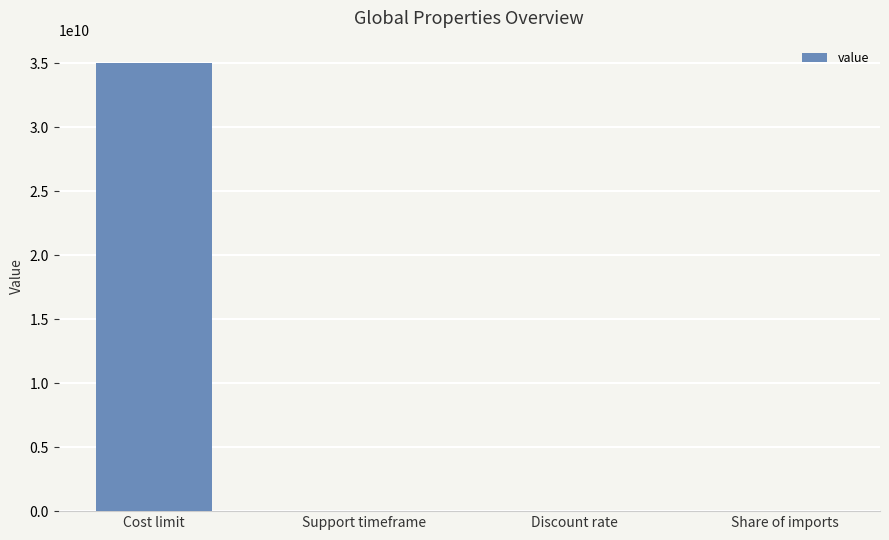

Which has a higher value, Cost limit or Share of imports?

Cost limit